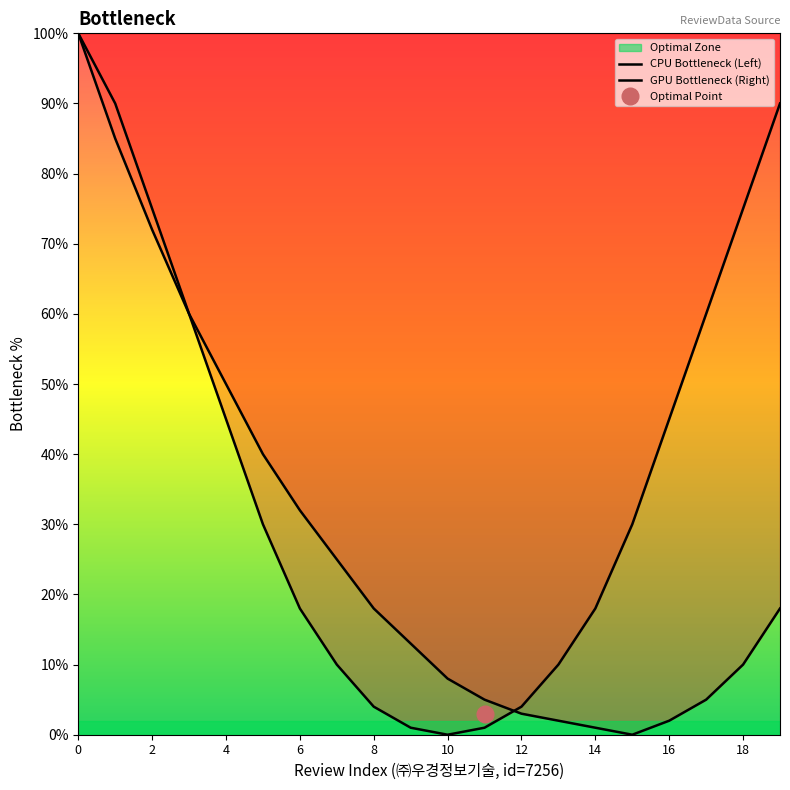

Which has a higher value, 17 or 10?

17